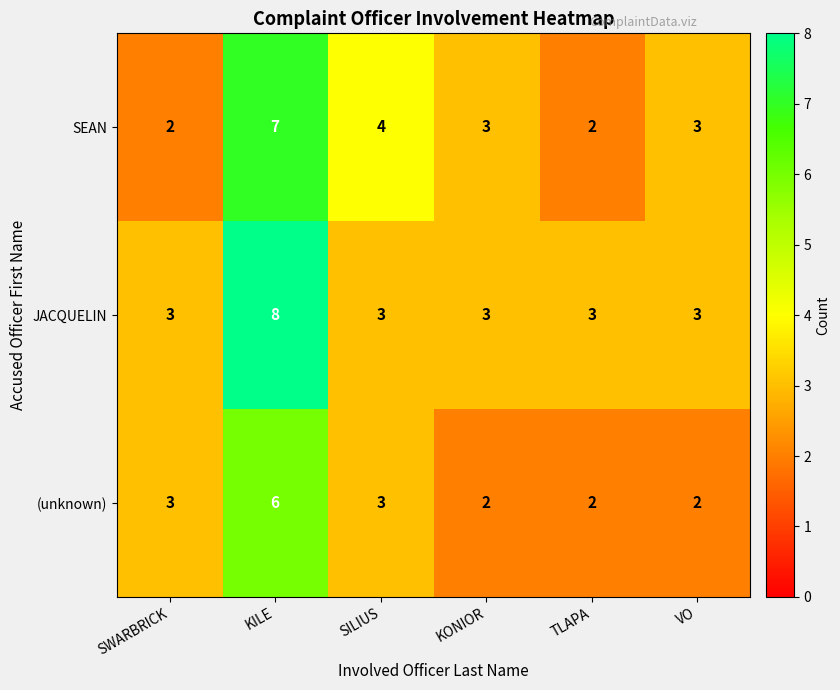

At which category is the sum across all series the highest?

KILE